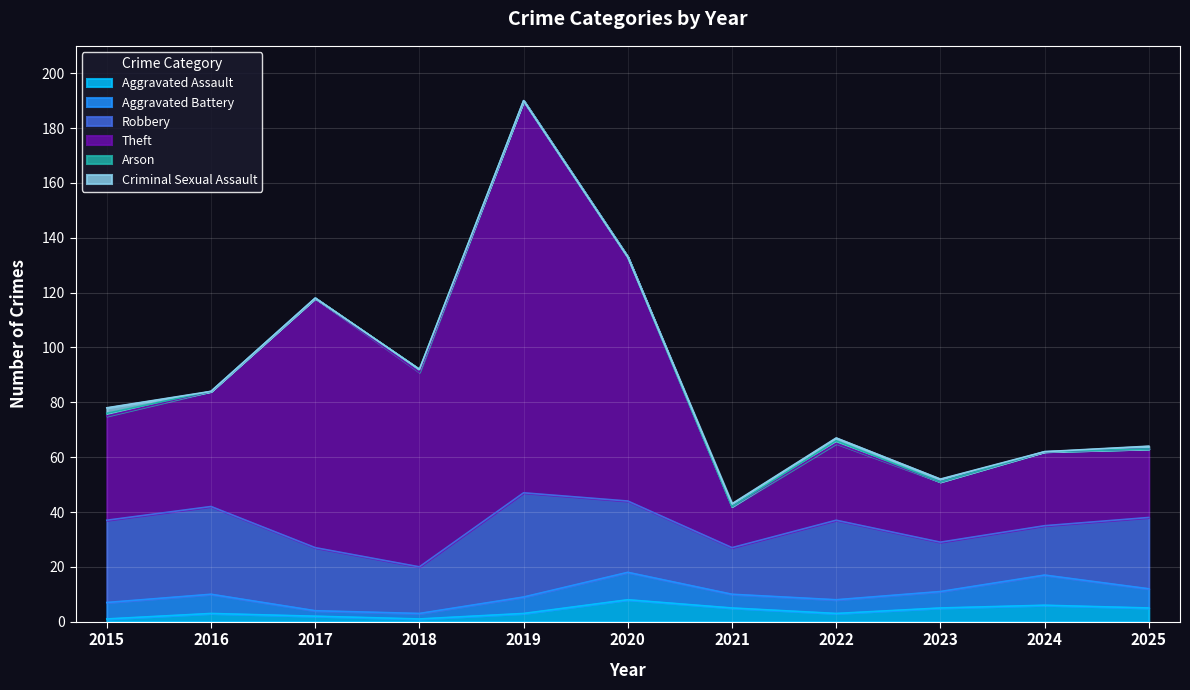

Does the chart display data point markers on the line(s)?

No